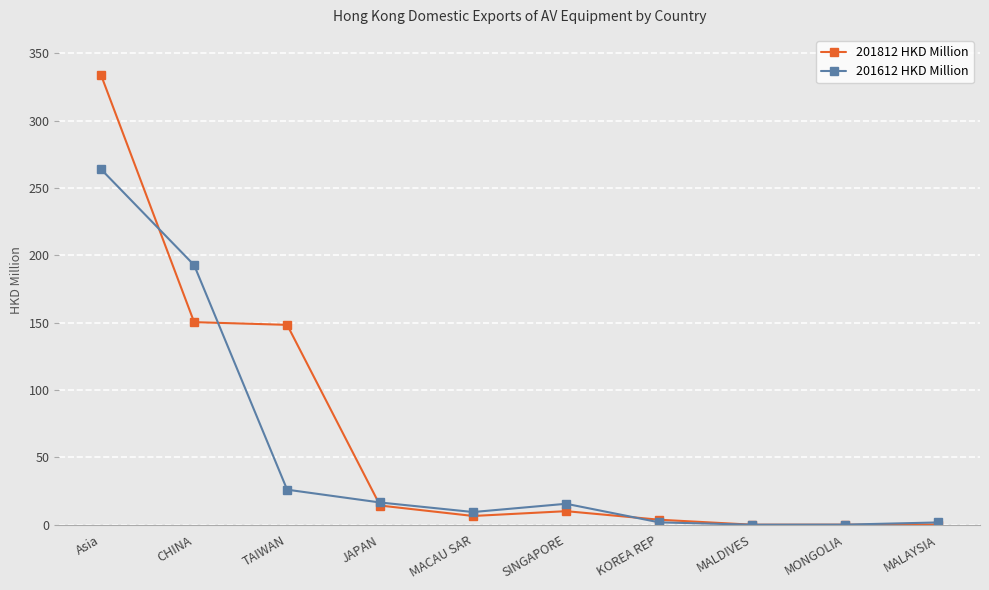

How many lines are shown in the chart?

2